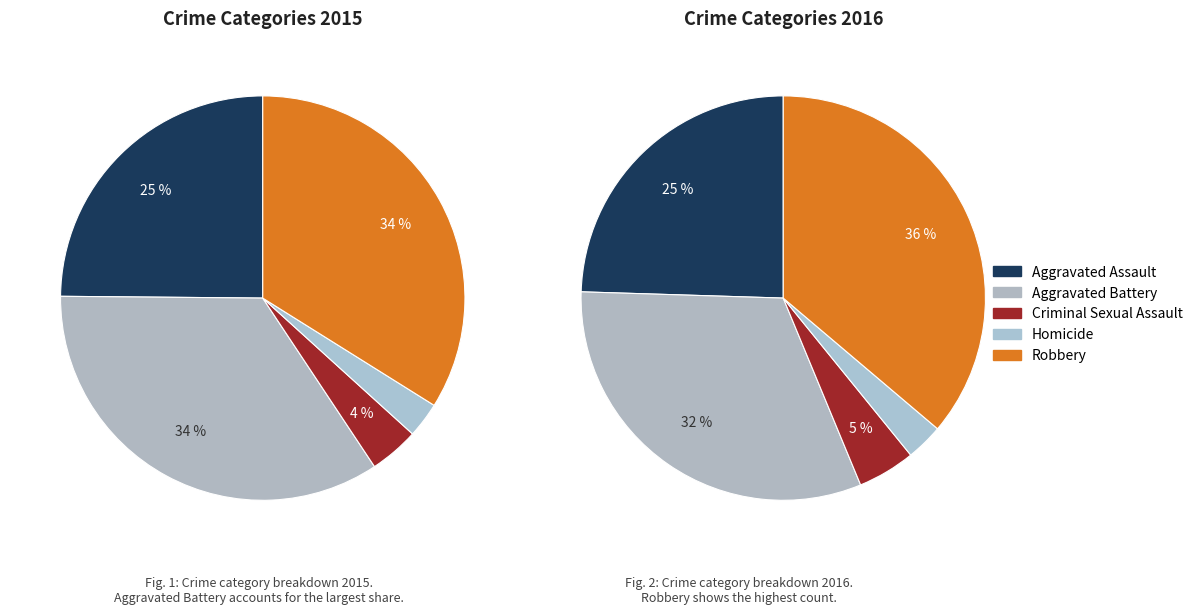

Is there a majority slice in this chart?

No